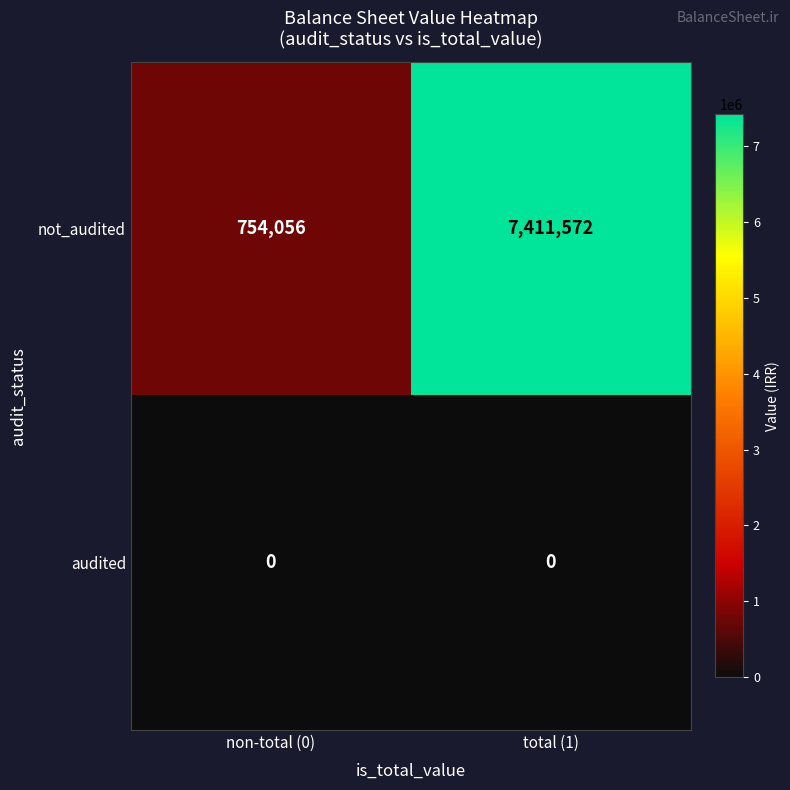

Which category has the highest value in the not_audited series?

total (1)